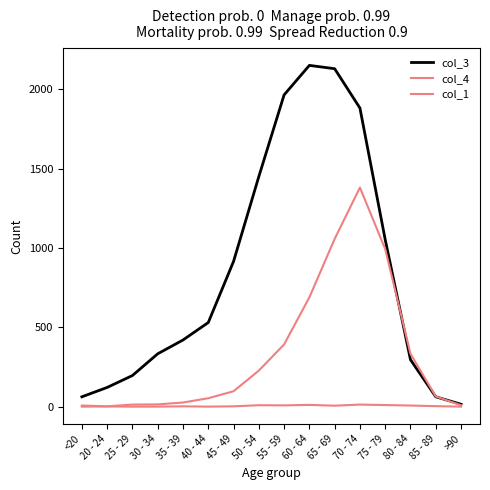

How many lines are shown in the chart?

3